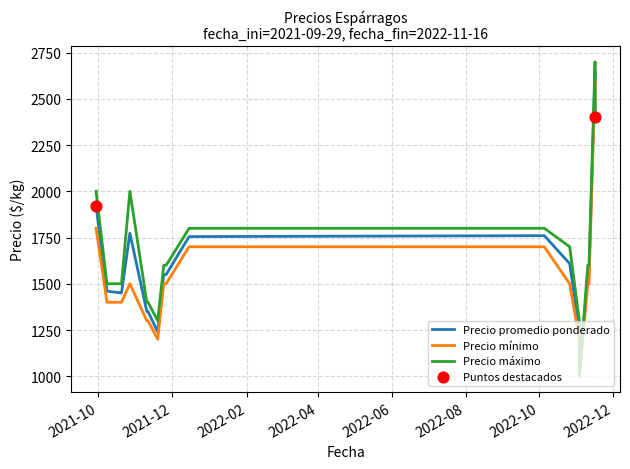

Which series has the widest spread of Y values?

Precio máximo